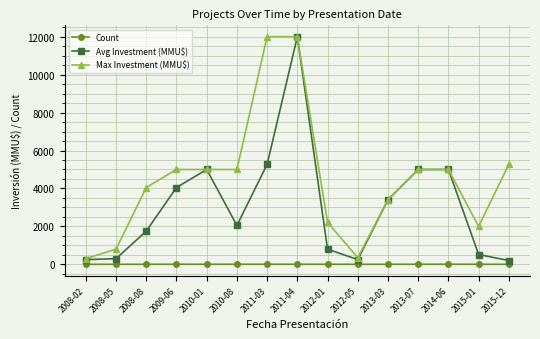

Count the number of categories in the chart.

15